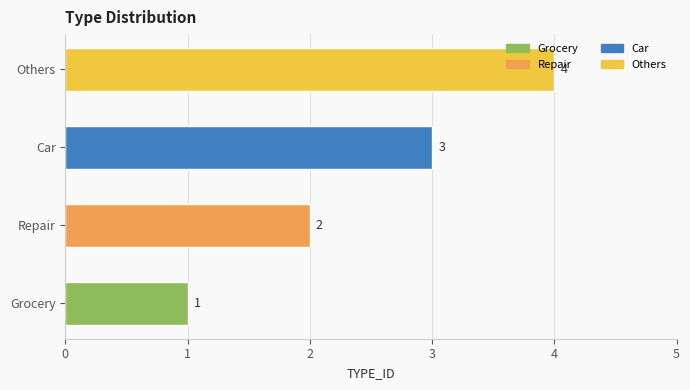

Count the values in the range 2 to 4.

3